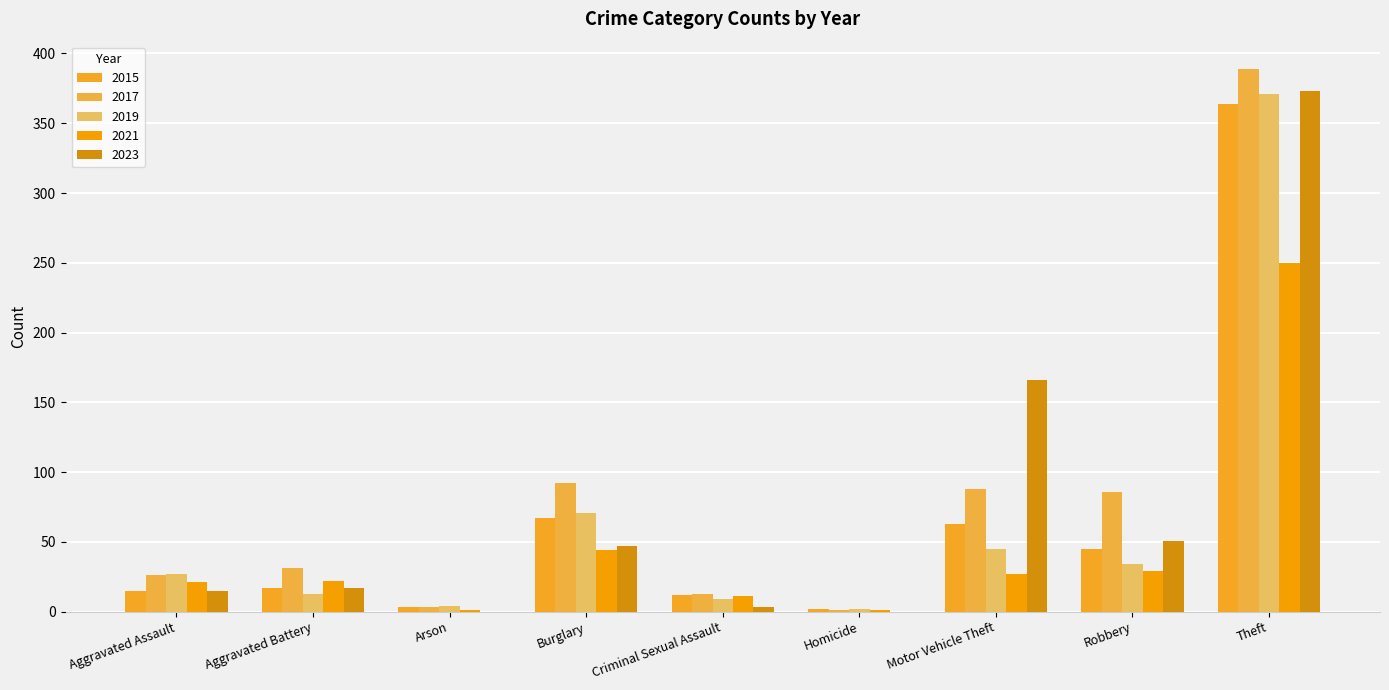

What is the sum of the 2015 values at Motor Vehicle Theft and Criminal Sexual Assault?

75